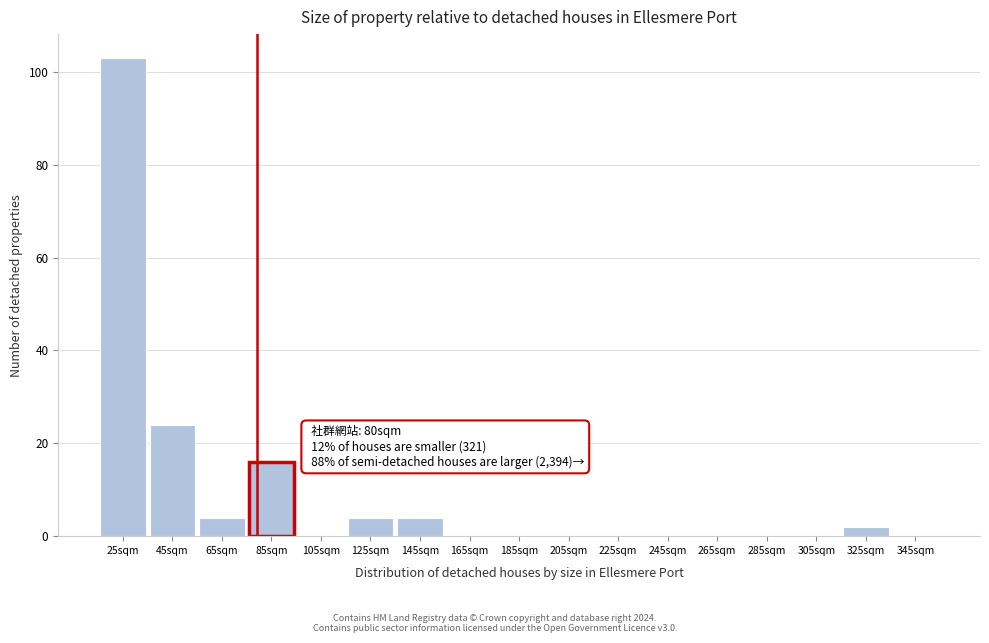

Reading left to right, transcribe all the data shown in this chart.

25sqm=103	45sqm=24	65sqm=4	85sqm=16	105sqm=0	125sqm=4	145sqm=4	165sqm=0	185sqm=0	205sqm=0	225sqm=0	245sqm=0	265sqm=0	285sqm=0	305sqm=0	325sqm=2	345sqm=0